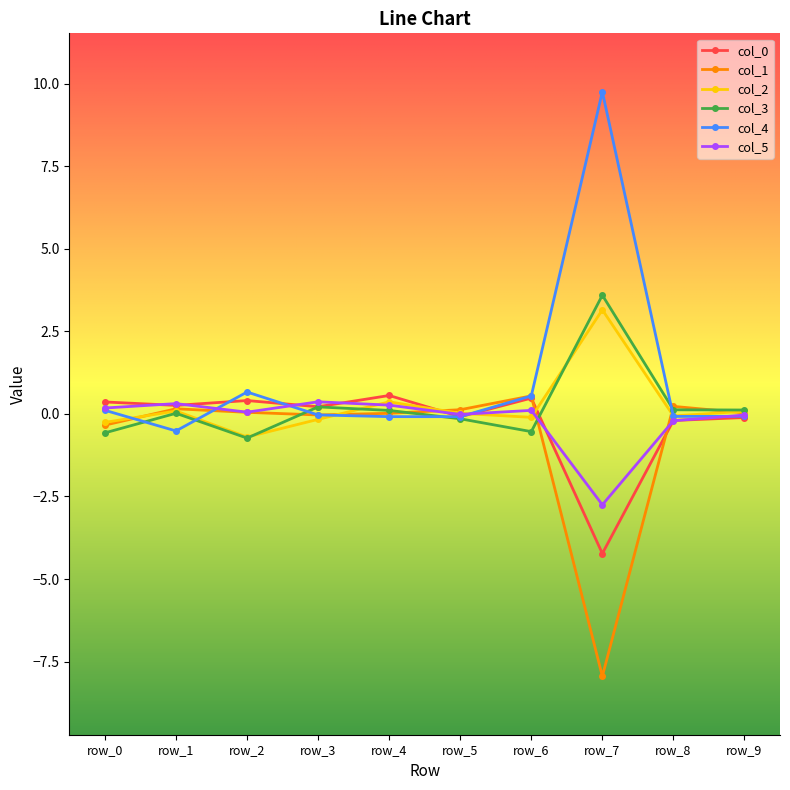

In col_1, how many points are higher than both neighbors (excluding endpoints)?

3